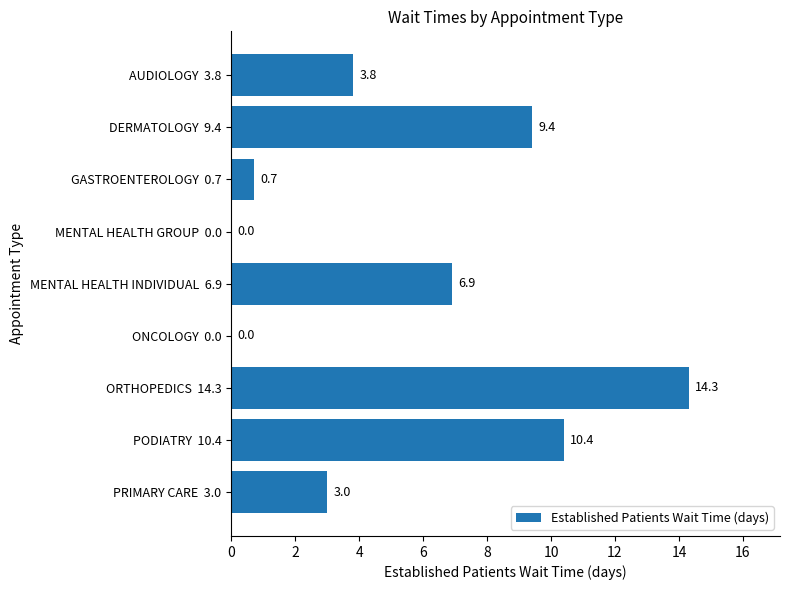

Reading top to bottom, transcribe all the data shown in this chart.

AUDIOLOGY  3.8=3.8	DERMATOLOGY  9.4=9.4	GASTROENTEROLOGY  0.7=0.7	MENTAL HEALTH GROUP  0.0=0.0	MENTAL HEALTH INDIVIDUAL  6.9=6.9	ONCOLOGY  0.0=0.0	ORTHOPEDICS  14.3=14.3	PODIATRY  10.4=10.4	PRIMARY CARE  3.0=3.0